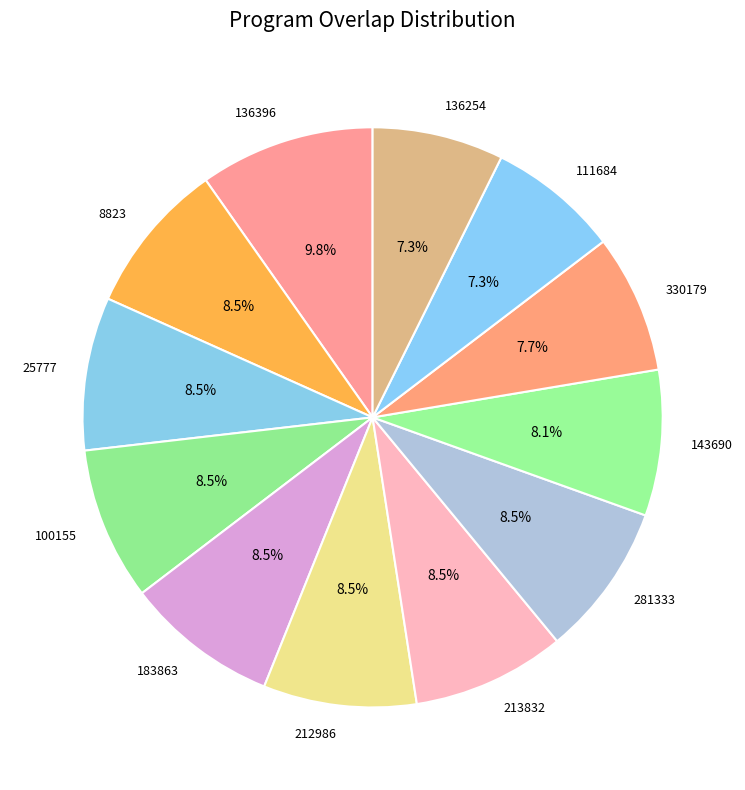

Which category has the biggest portion of the pie?

136396